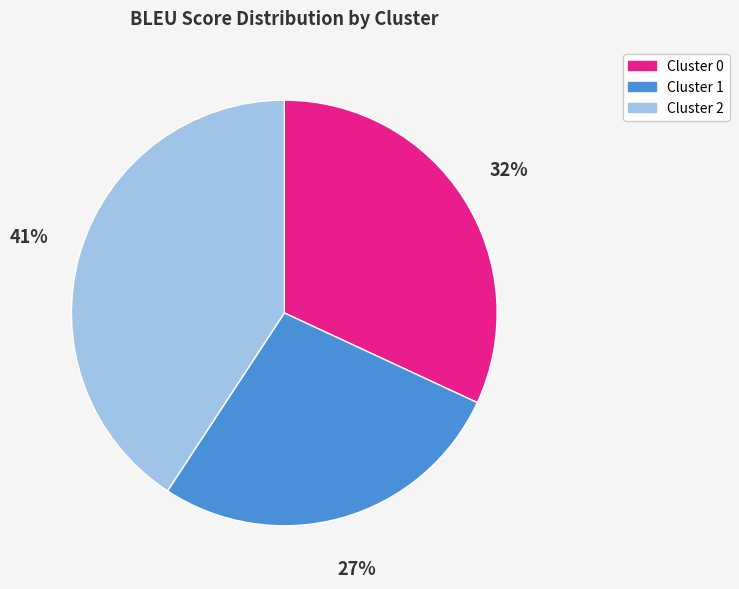

How many slices are in this pie chart?

3